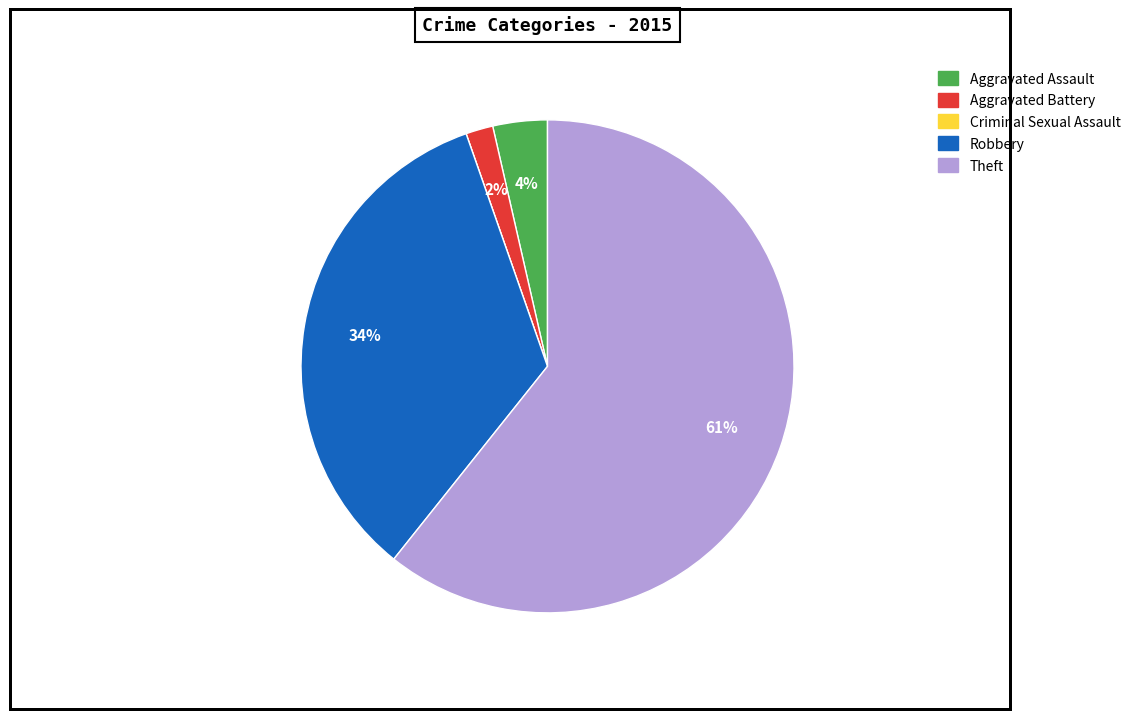

To the nearest percent, what is the average slice percentage?

20%